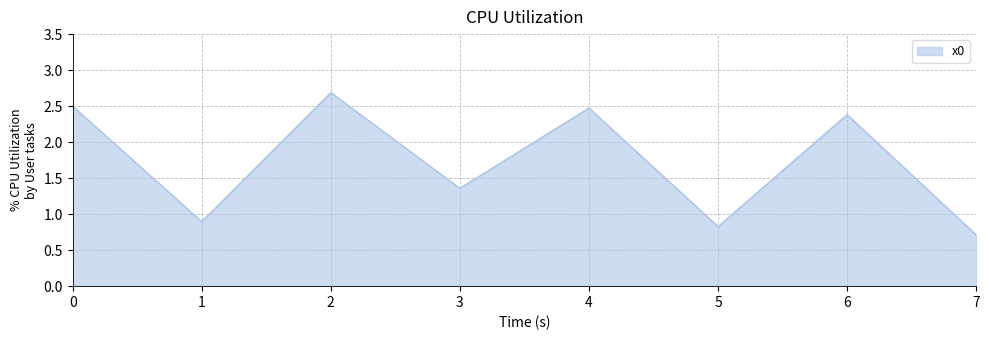

Between 2 and 0, which is larger?

2